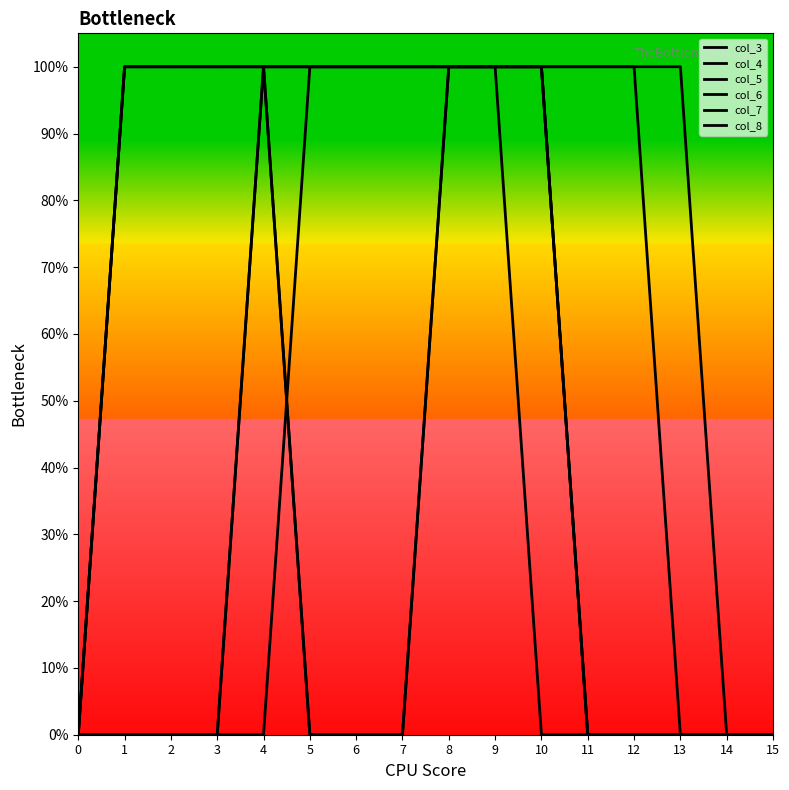

Rank the categories by col_3 value from lowest to highest.

0, 1, 2, 3, 4, 10, 11, 12, 13, 14, 15, 5, 6, 7, 8, 9